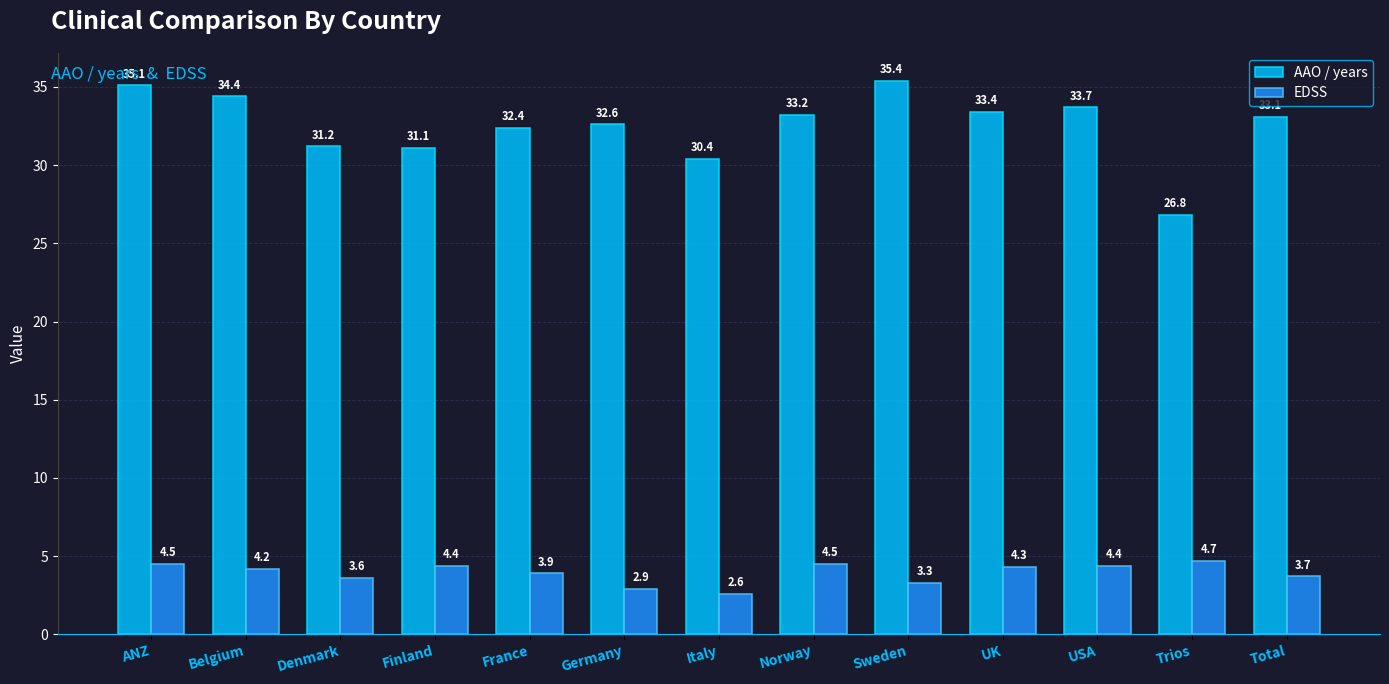

What is the label of the 2nd bar from the left?

Belgium